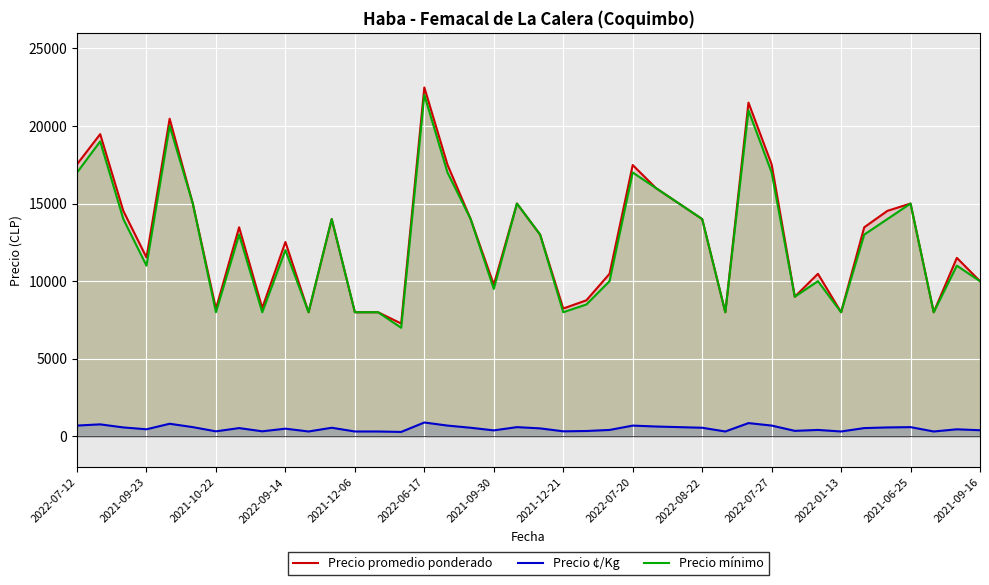

How many lines are shown in the chart?

3